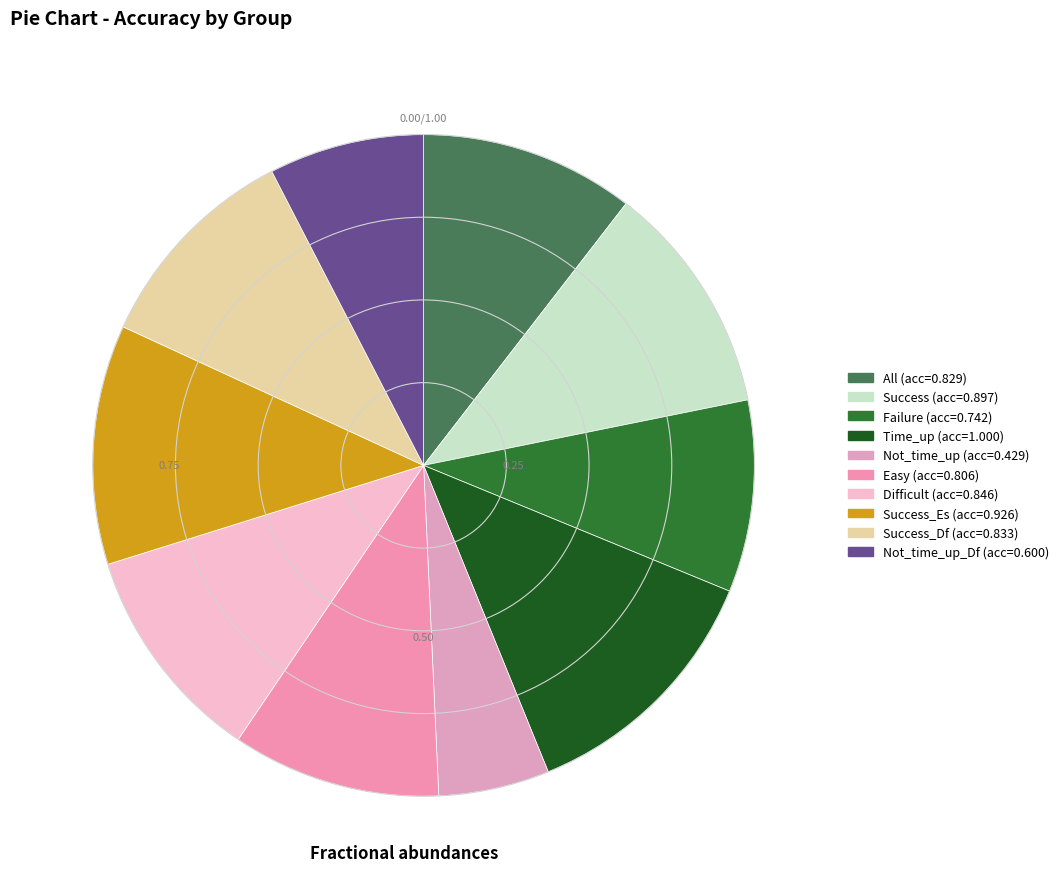

Which category has the biggest portion of the pie?

Time_up